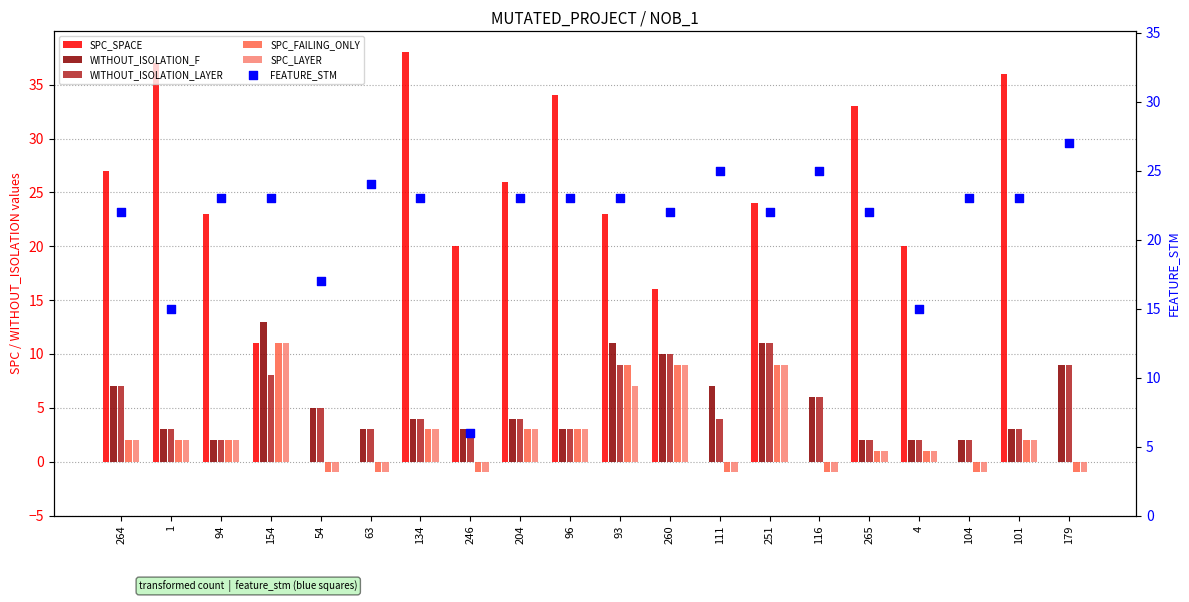

What are all the series names shown in the legend?

SPC_SPACE, WITHOUT_ISOLATION_F, WITHOUT_ISOLATION_LAYER, SPC_FAILING_ONLY, SPC_LAYER, FEATURE_STM